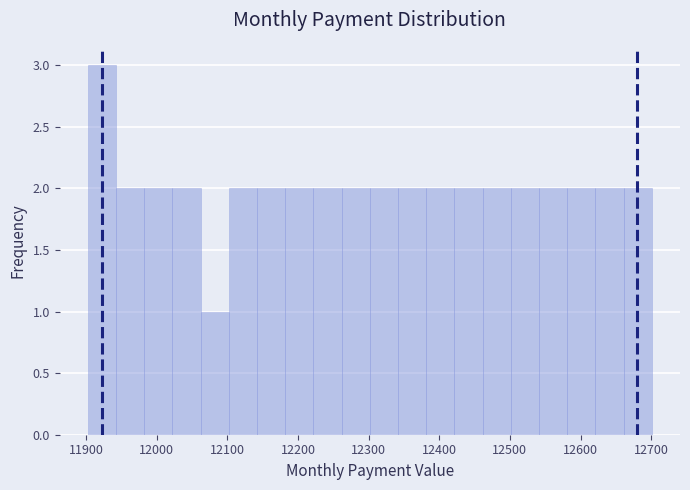

Around what value on the x-axis is the tallest bar? Give the approximate position of its centre, as read against the axis.

11920